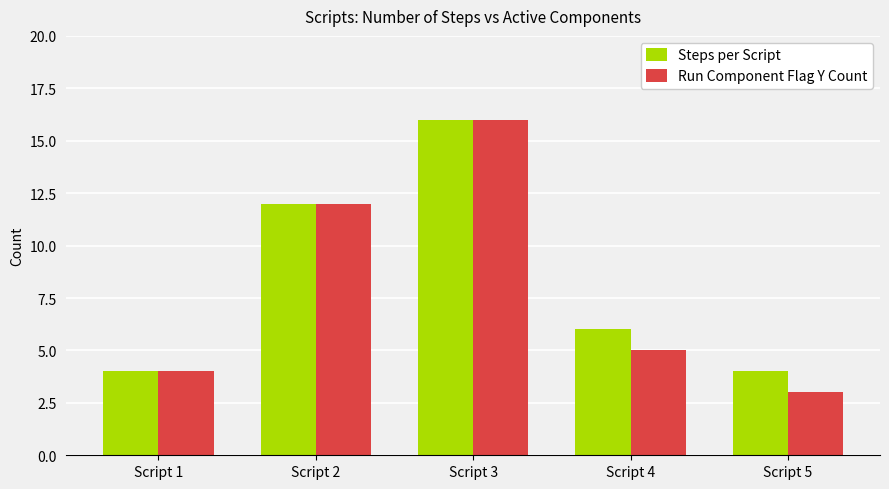

Where does the Run Component Flag Y Count series first go above 5?

Script 2